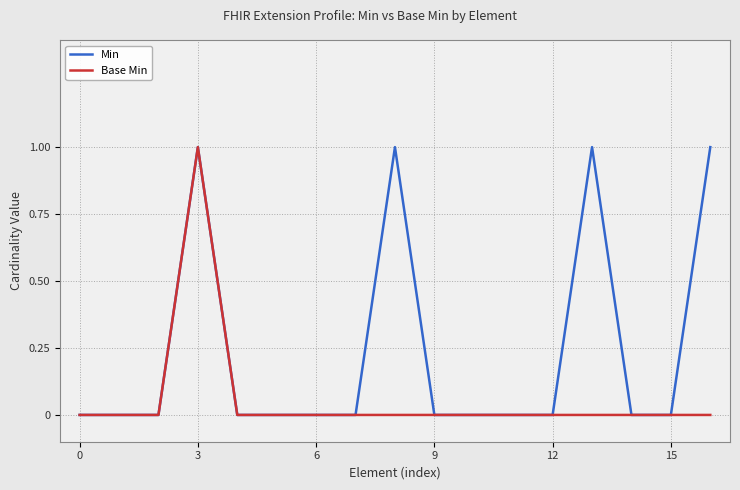

Which series has the largest total across all categories?

Min